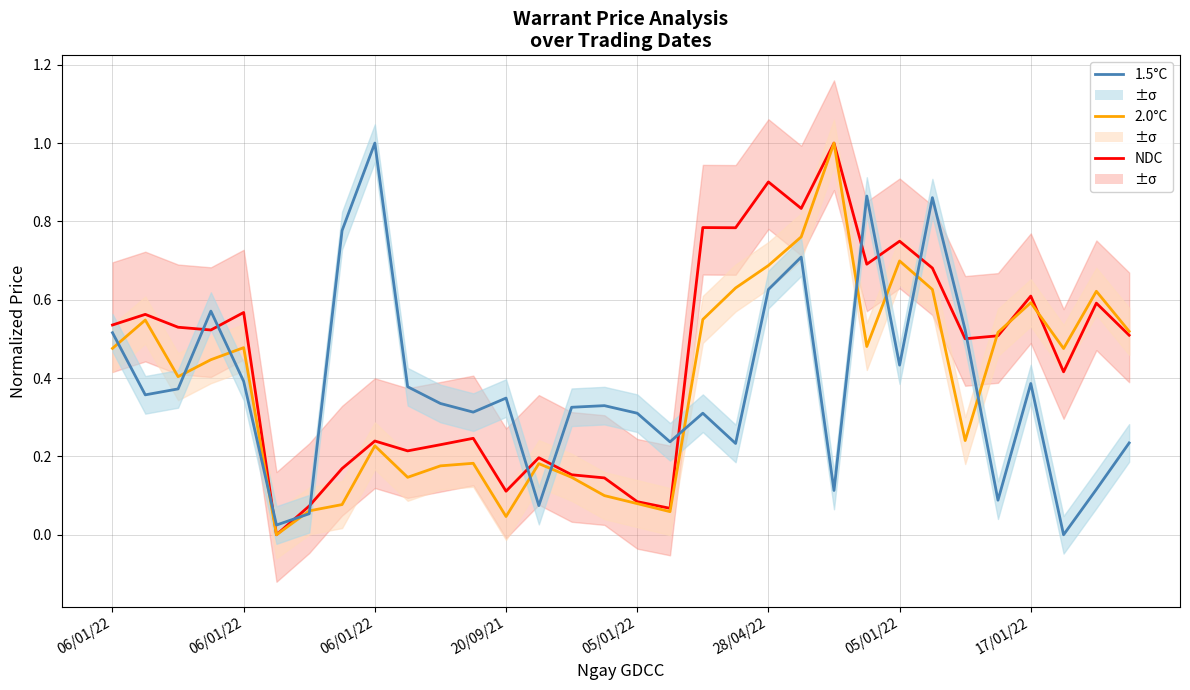

Where do 2.0°C and 1.5°C first cross each other?

06/01/22 and 06/01/22